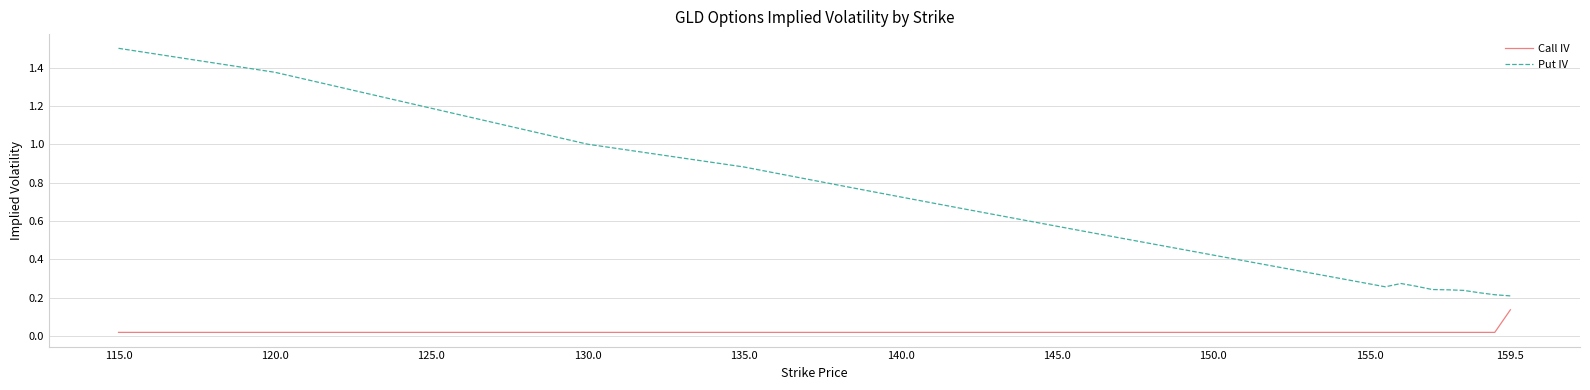

True or false: Call IV and Put IV intersect in this chart.

False